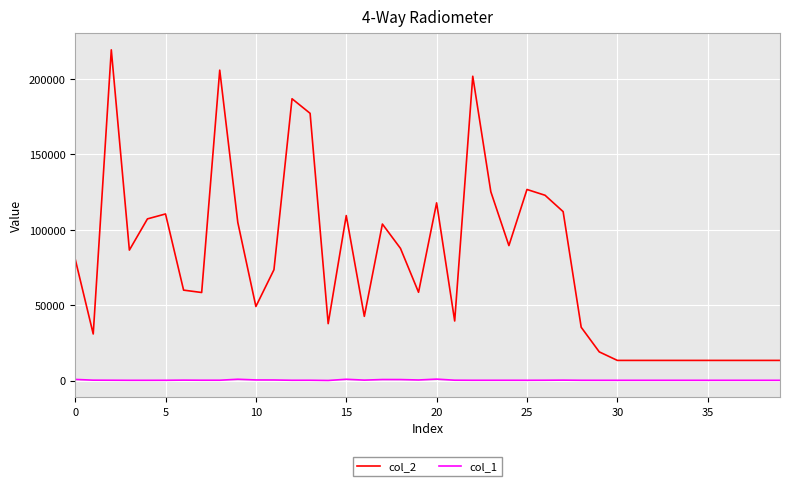

Rank the series by their maximum value, from lowest to highest.

col_1, col_2